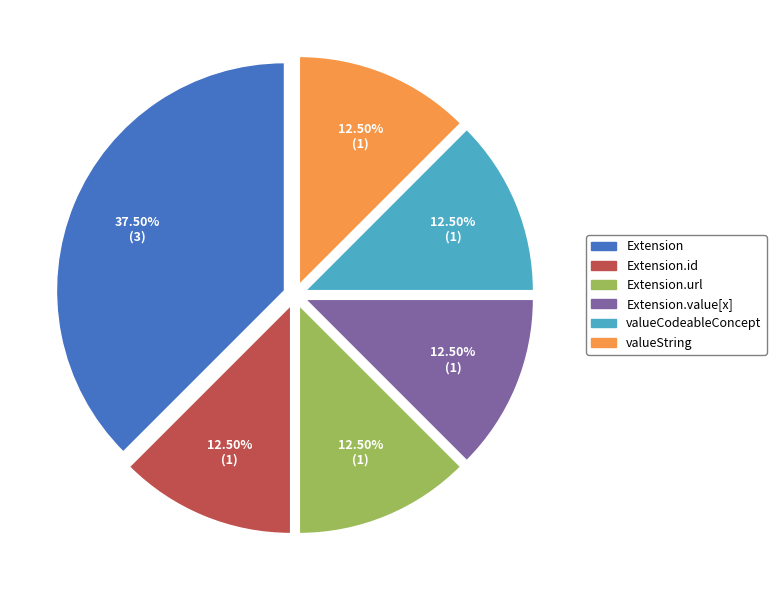

Is there a majority slice in this chart?

No